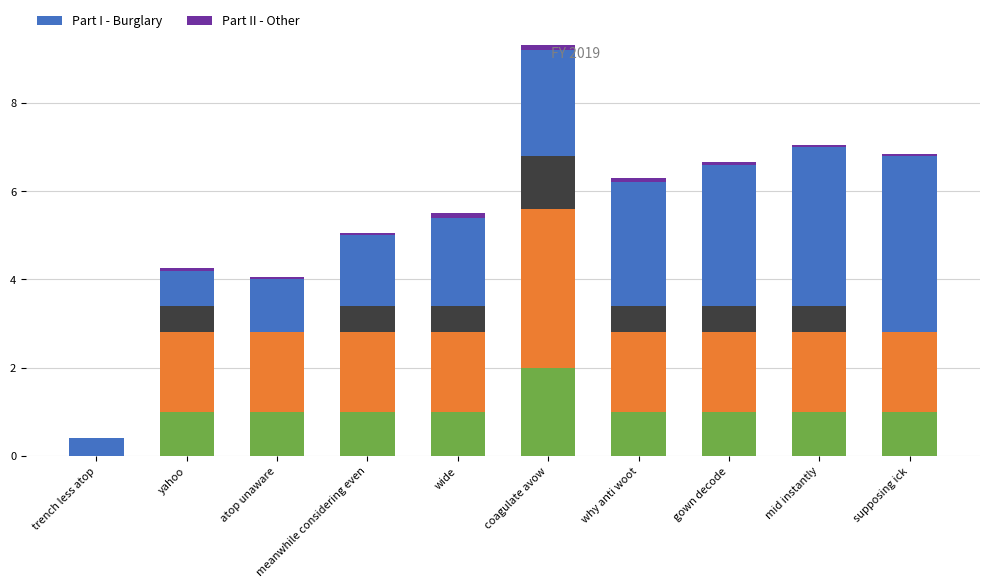

At how many categories does at least one series exceed 2?

5